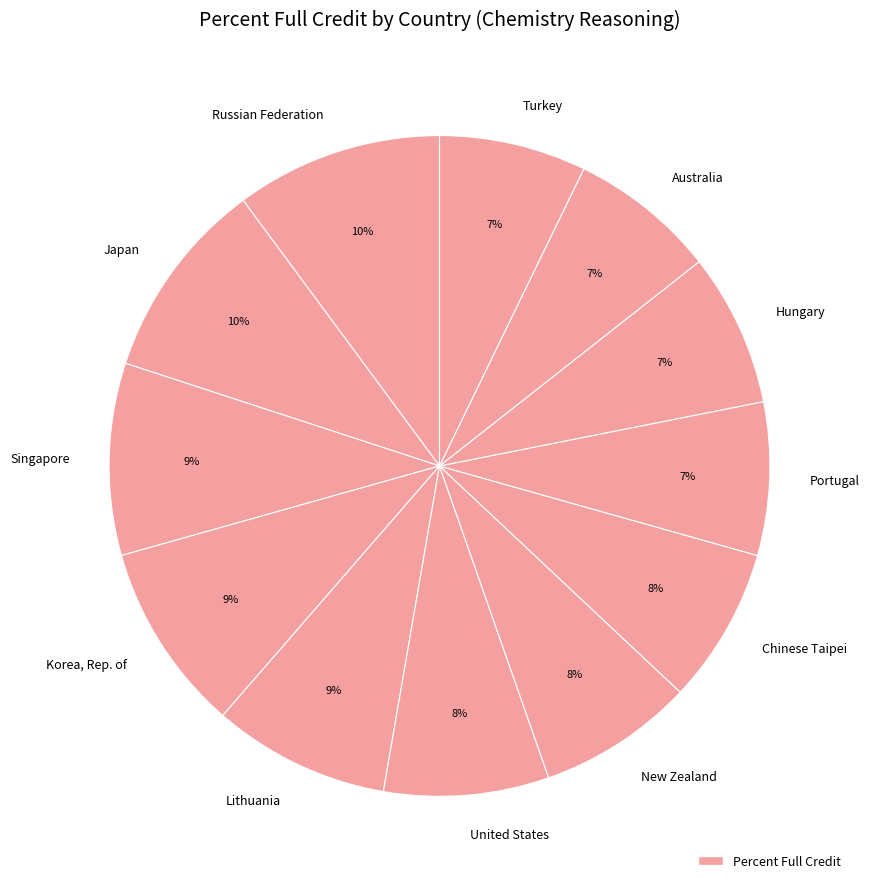

Is there a majority slice in this chart?

No